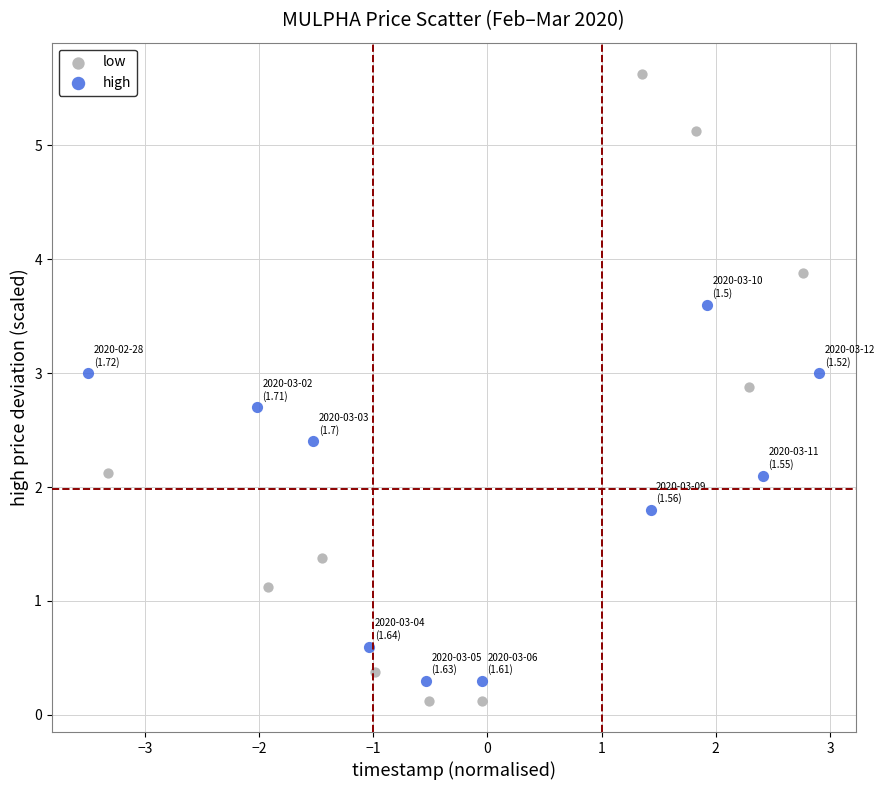

Which series has the largest Y range (max minus min)?

low